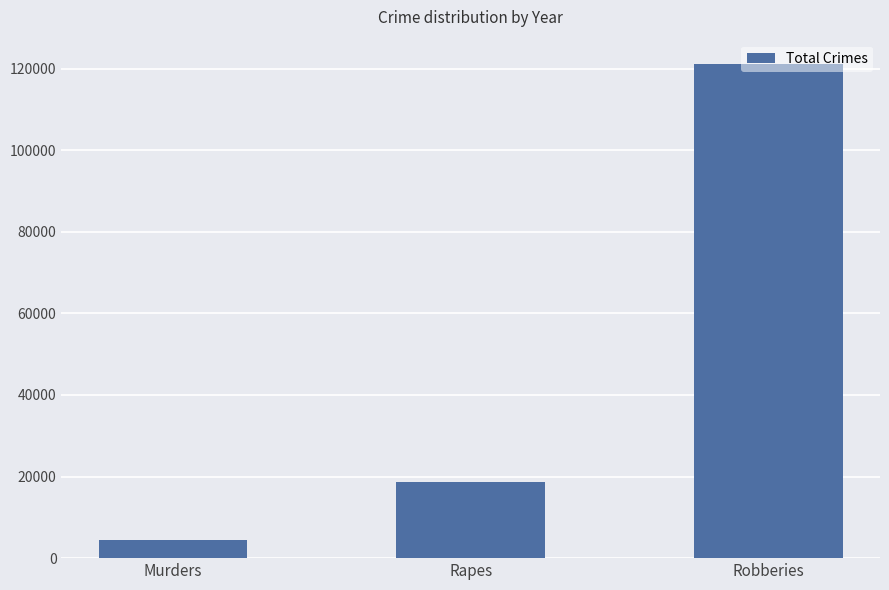

Reading left to right, what are all the values shown in this chart?

Murders=4529	Rapes=18544	Robberies=121033